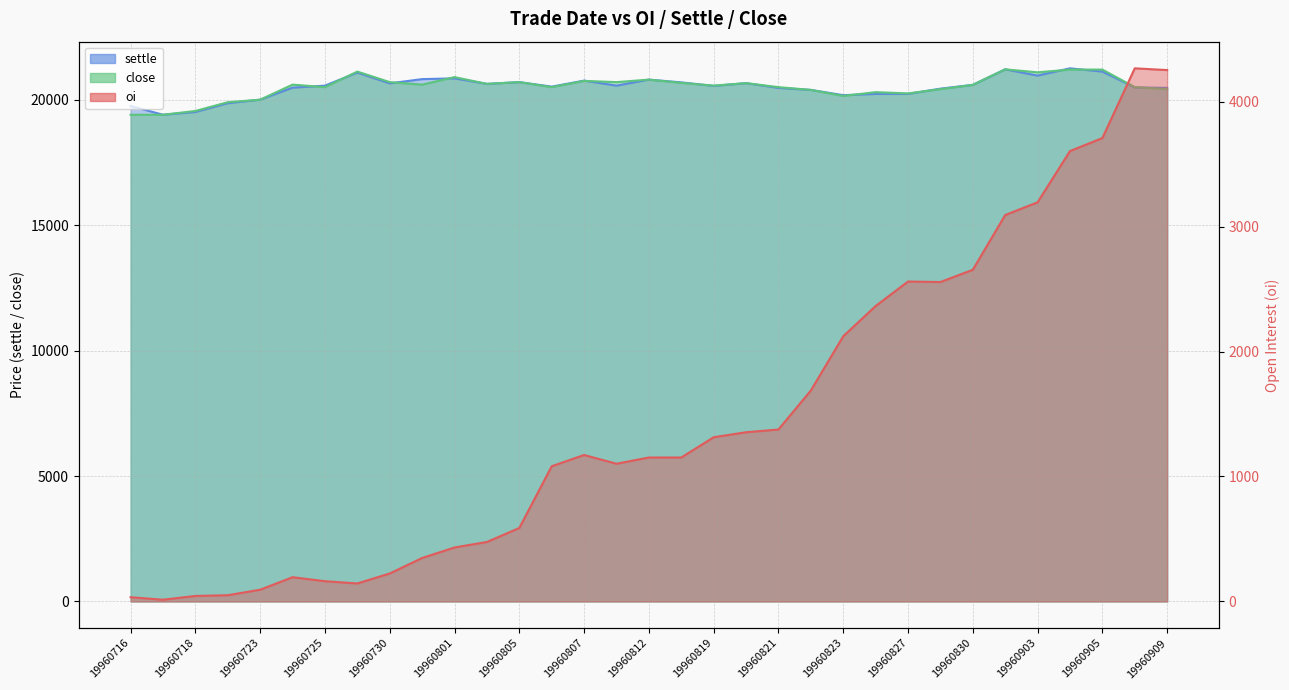

The value of oi at 19960806 is 1082. True or false?

True